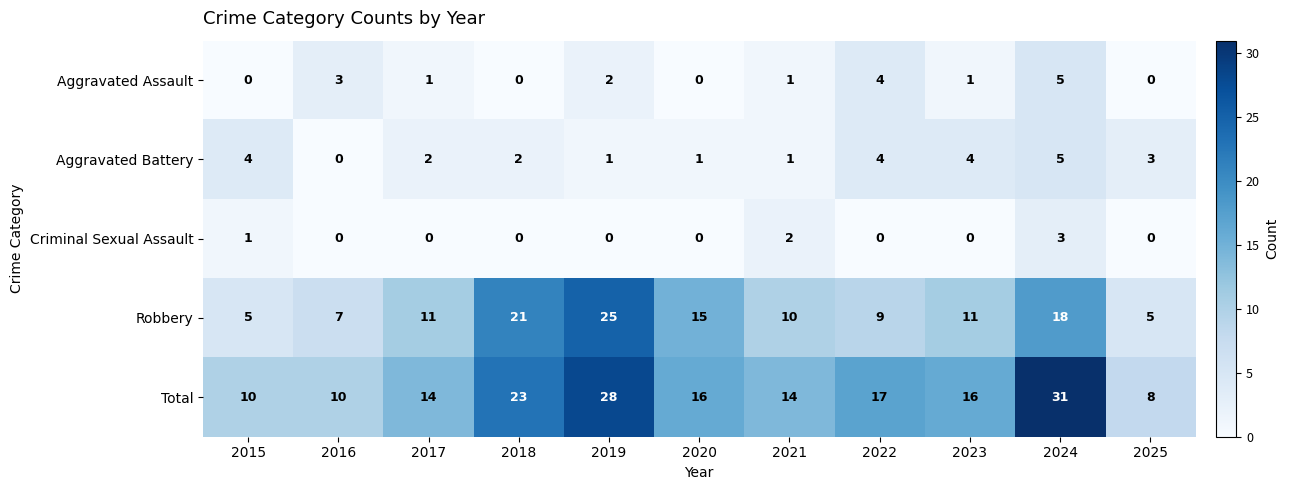

What is the total value across all series at 2016?

20